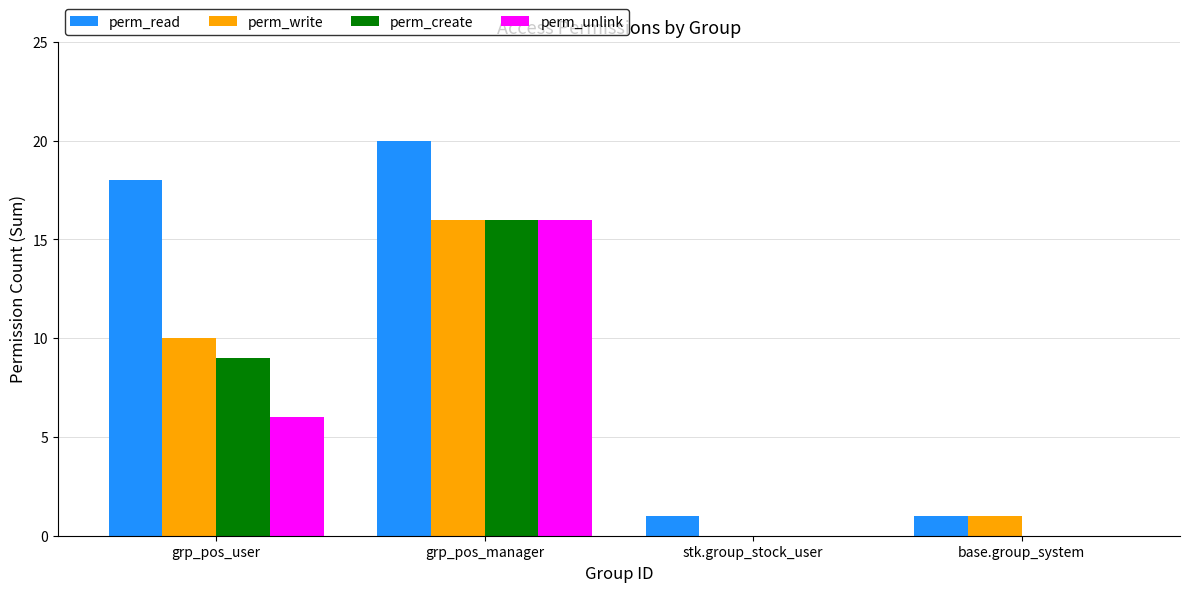

True or false: perm_read has a value of 18 at grp_pos_user.

True